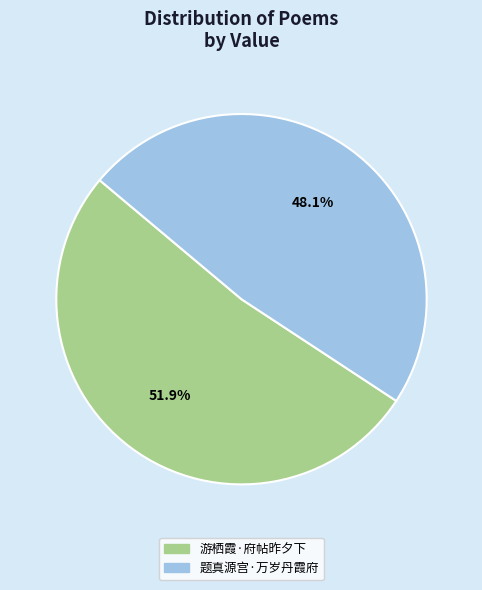

Between 题真源宫·万岁丹霞府 and 游栖霞·府帖昨夕下, which is larger?

游栖霞·府帖昨夕下